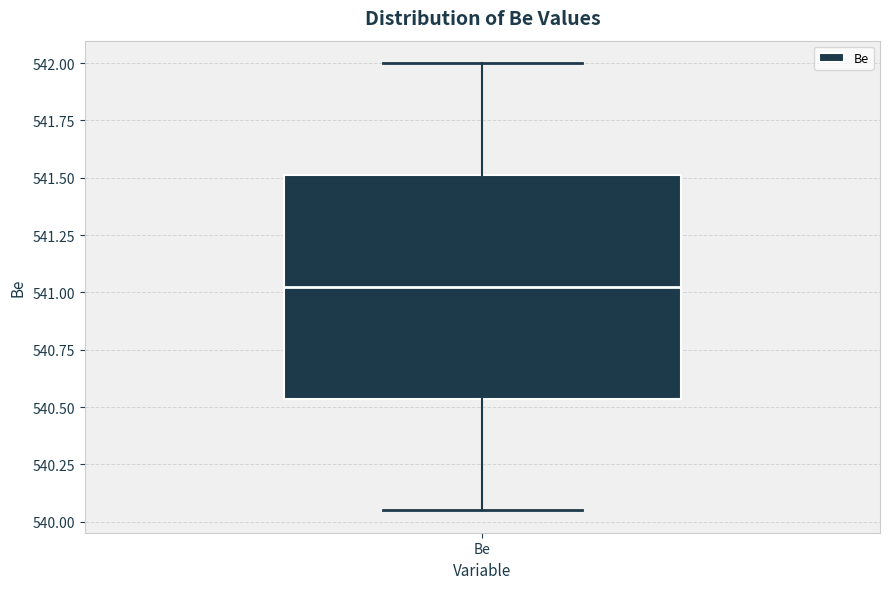

Transcribe this box plot: give where the median line is, the range the box spans, and where the two whiskers end, as read against the y-axis. The values are not printed on the chart, so give them approximately, as read against the axis.

median 541.05, box 540.55 to 541.50, whiskers 540.05 to 542.00